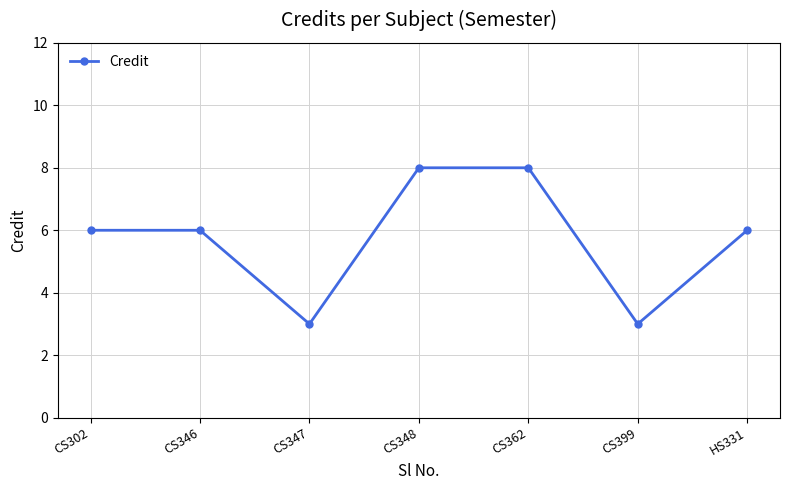

What is the smallest value displayed?

3